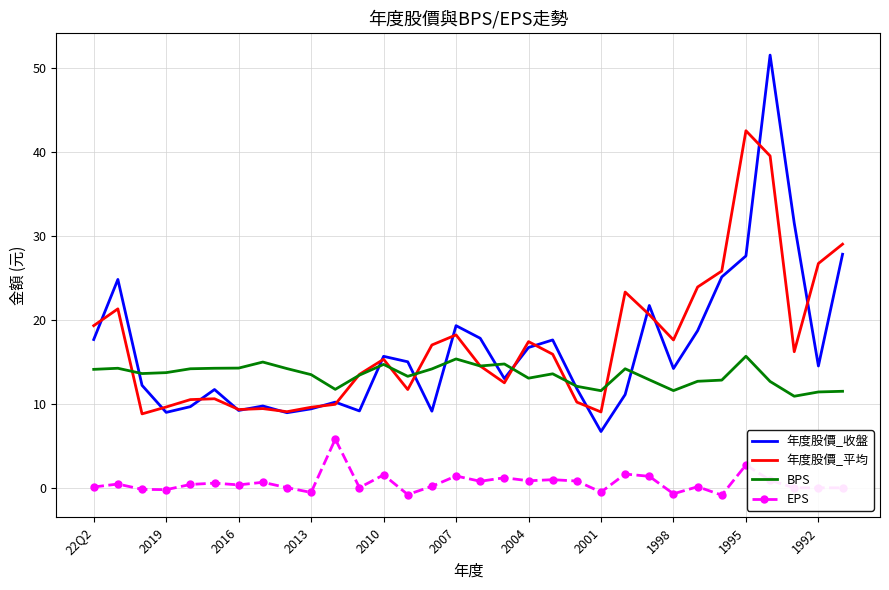

What is the average value of the 年度股價_收盤 series?

16.5